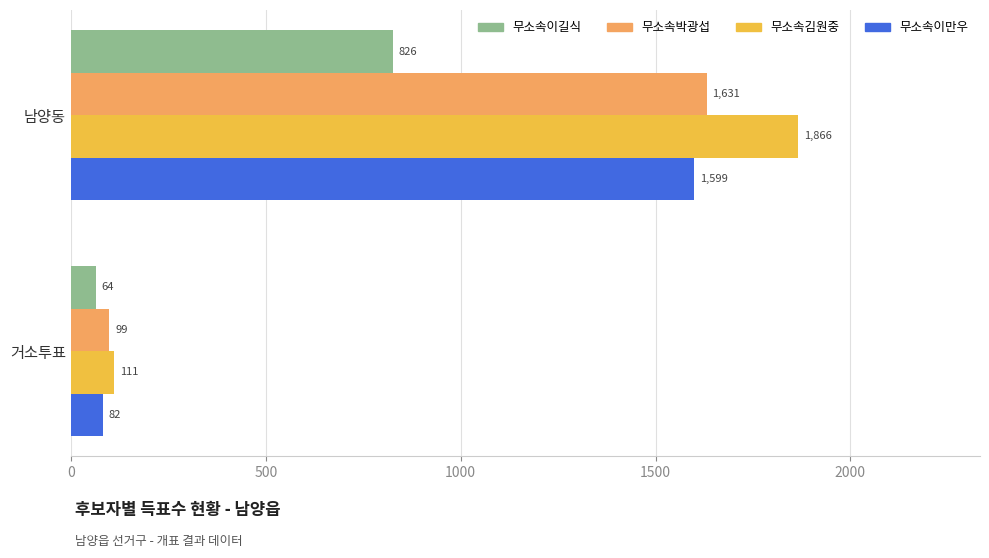

What is the difference between the maximum and minimum values in the 무소속이만우 series?

1517